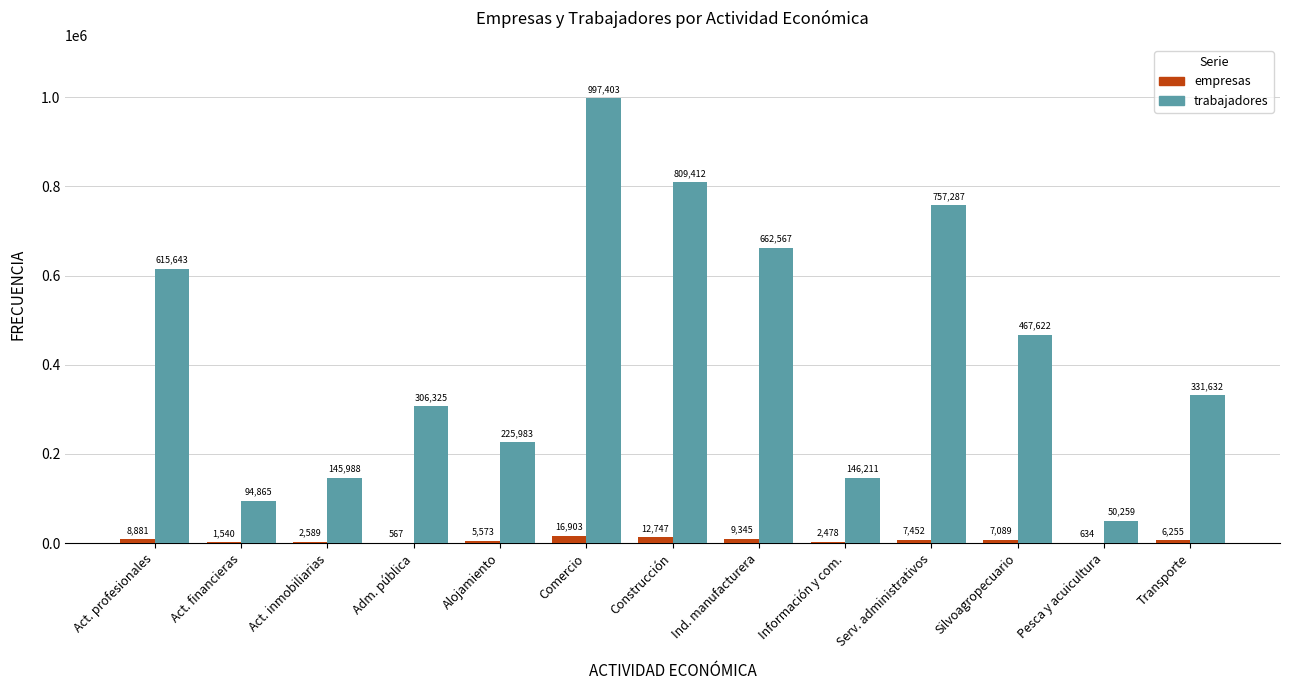

What is the sum of the trabajadores values at Adm. pública and Información y com.?

452536.0